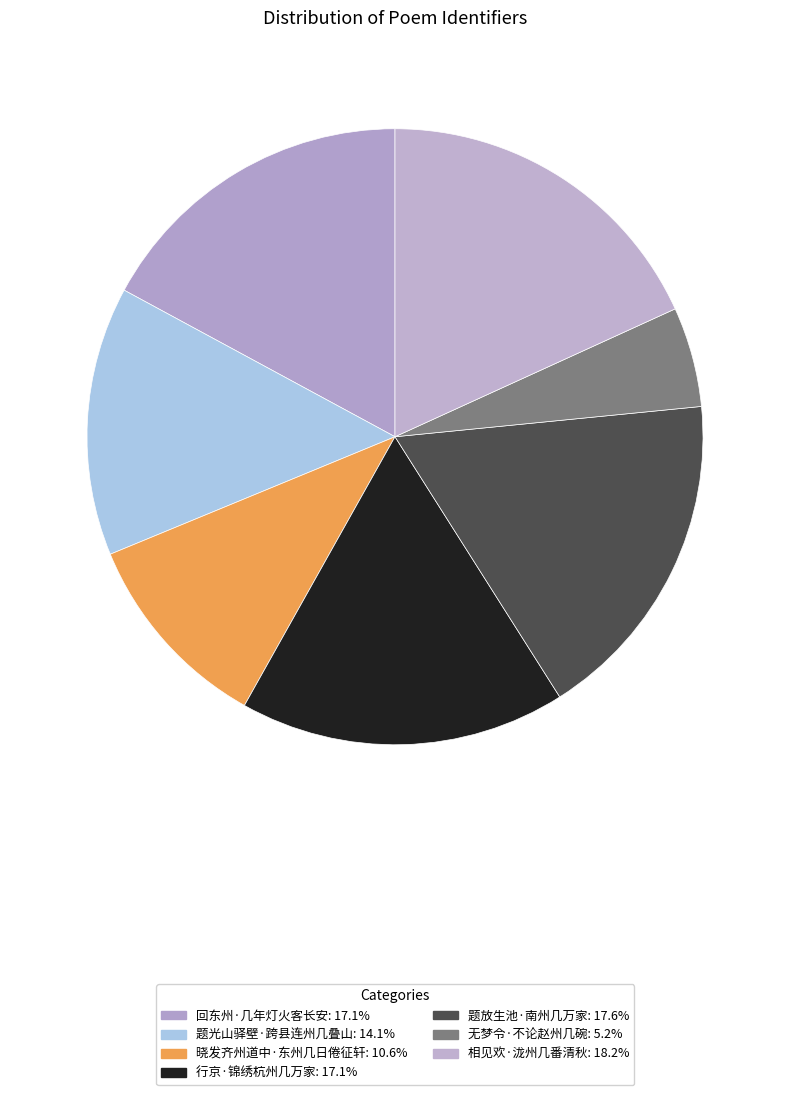

How many segments does this pie chart have?

7